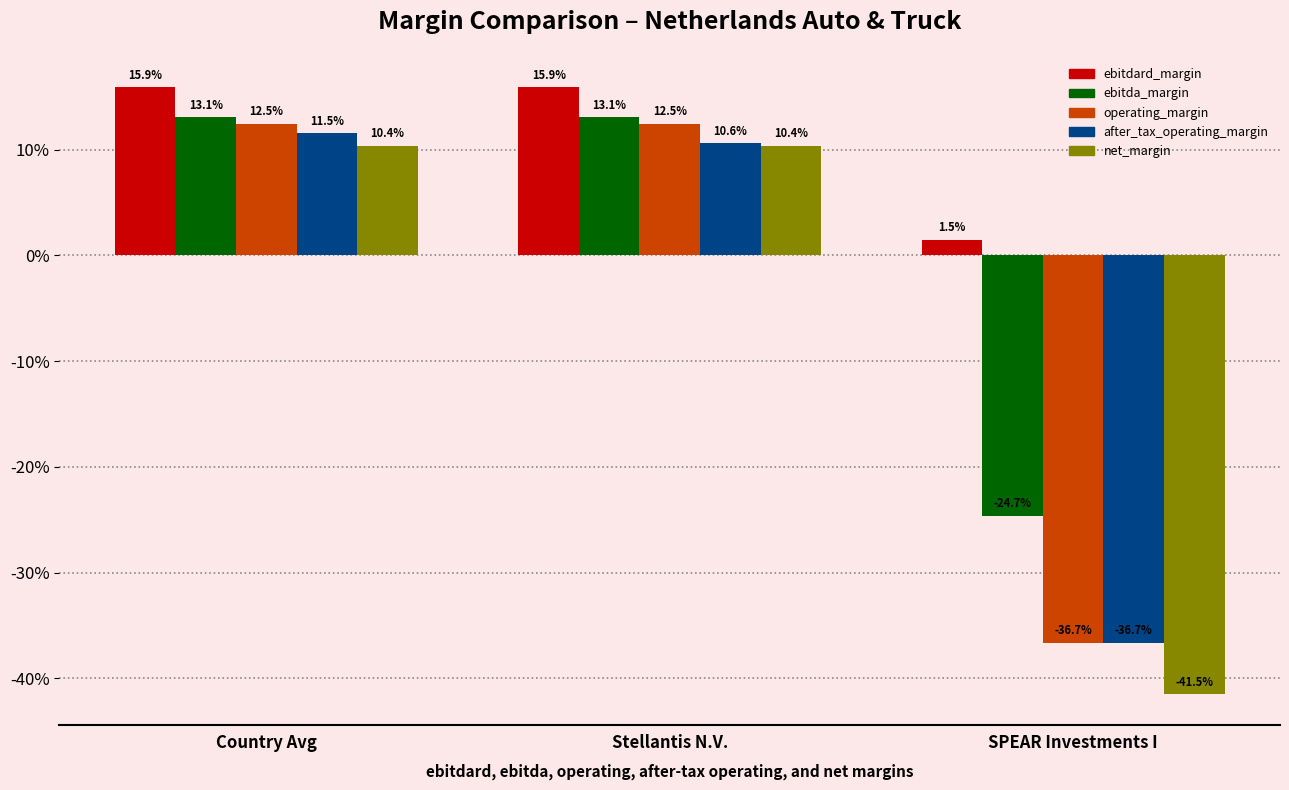

What are all the series names shown in the legend?

ebitdard_margin, ebitda_margin, operating_margin, after_tax_operating_margin, net_margin